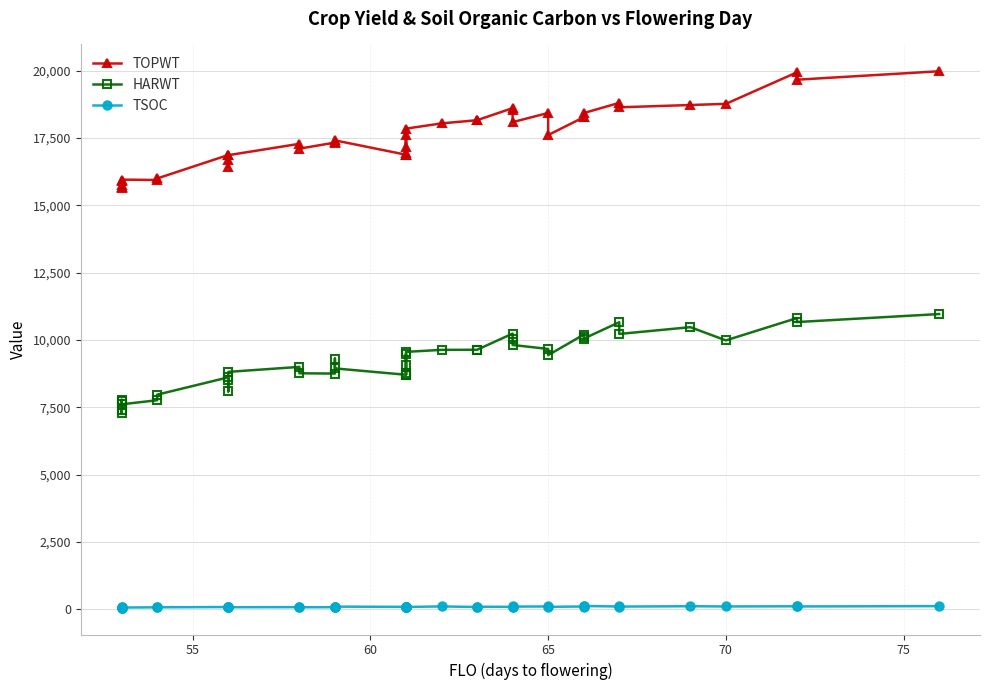

Count the number of categories in the chart.

40